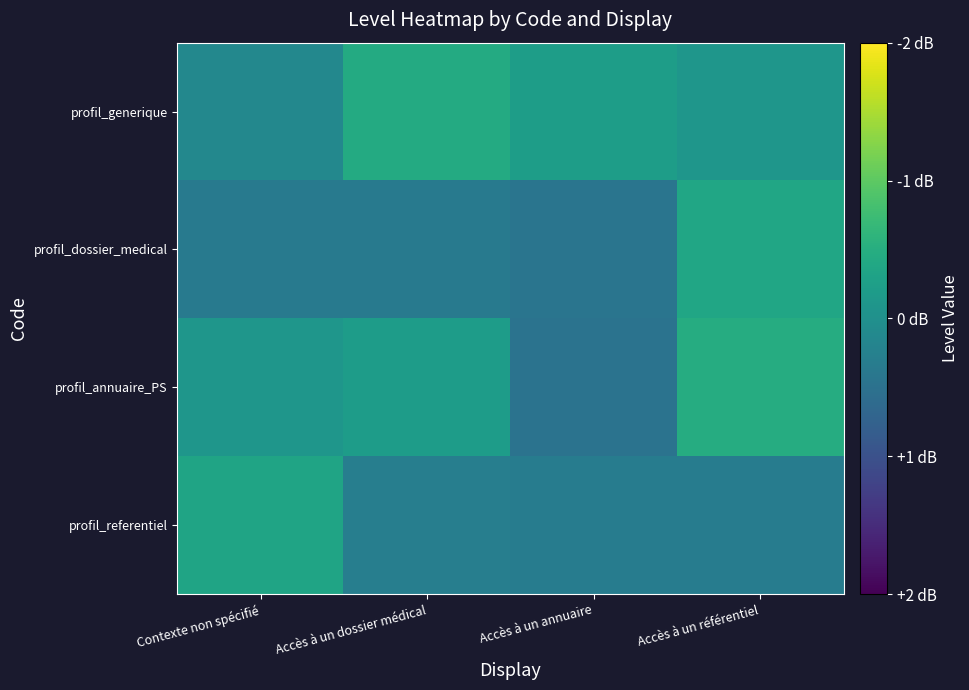

What is the smallest value displayed?

1.0